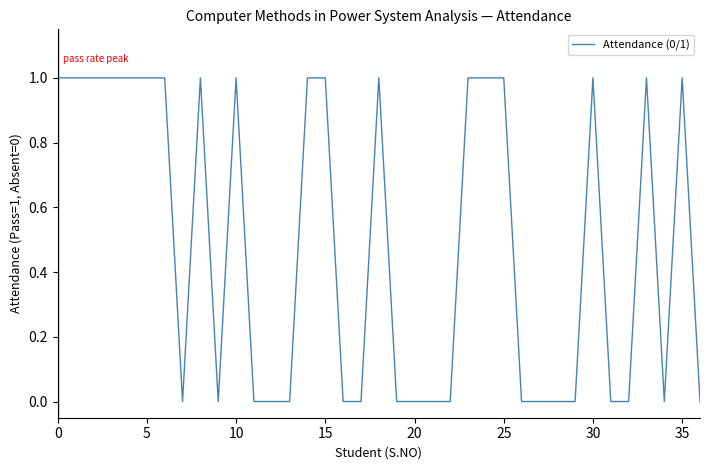

Is this an area chart (filled region under the line)?

No